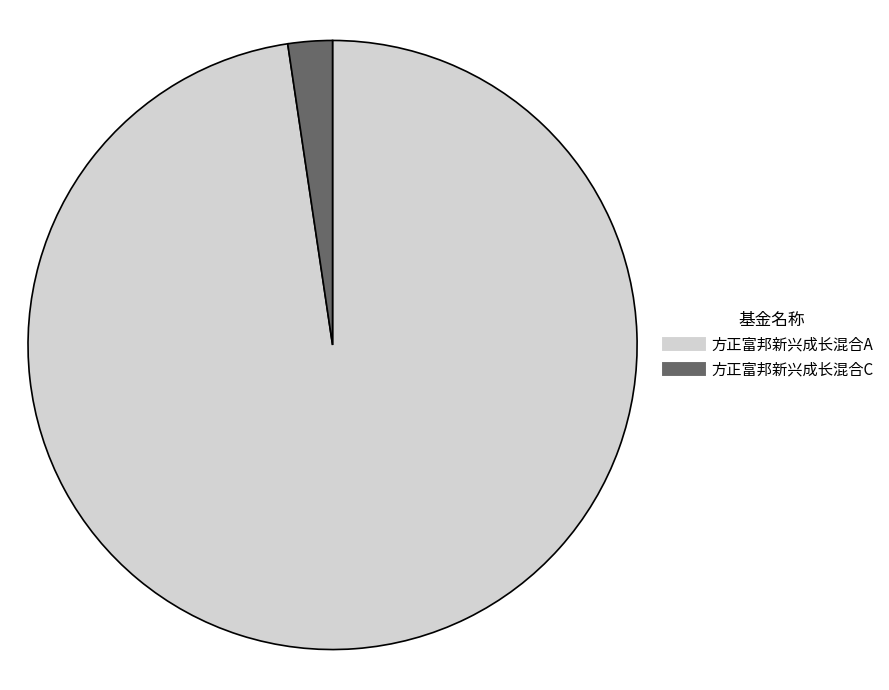

Rank the categories by value from highest to lowest.

方正富邦新兴成长混合A, 方正富邦新兴成长混合C